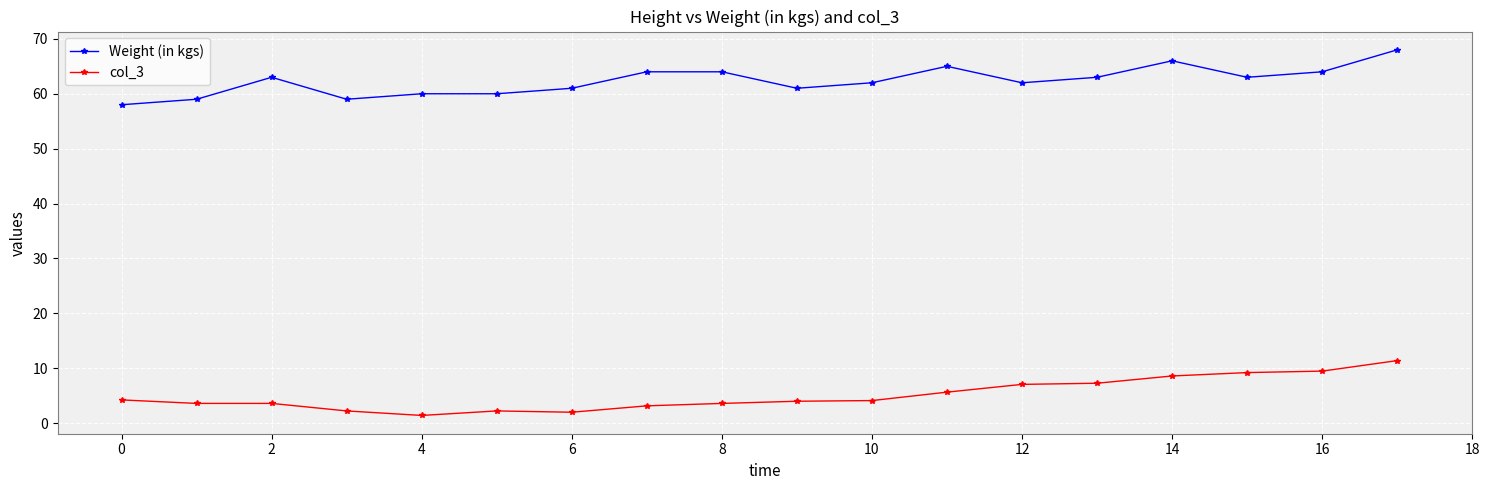

How many data points in Weight (in kgs) are less than 63?

9